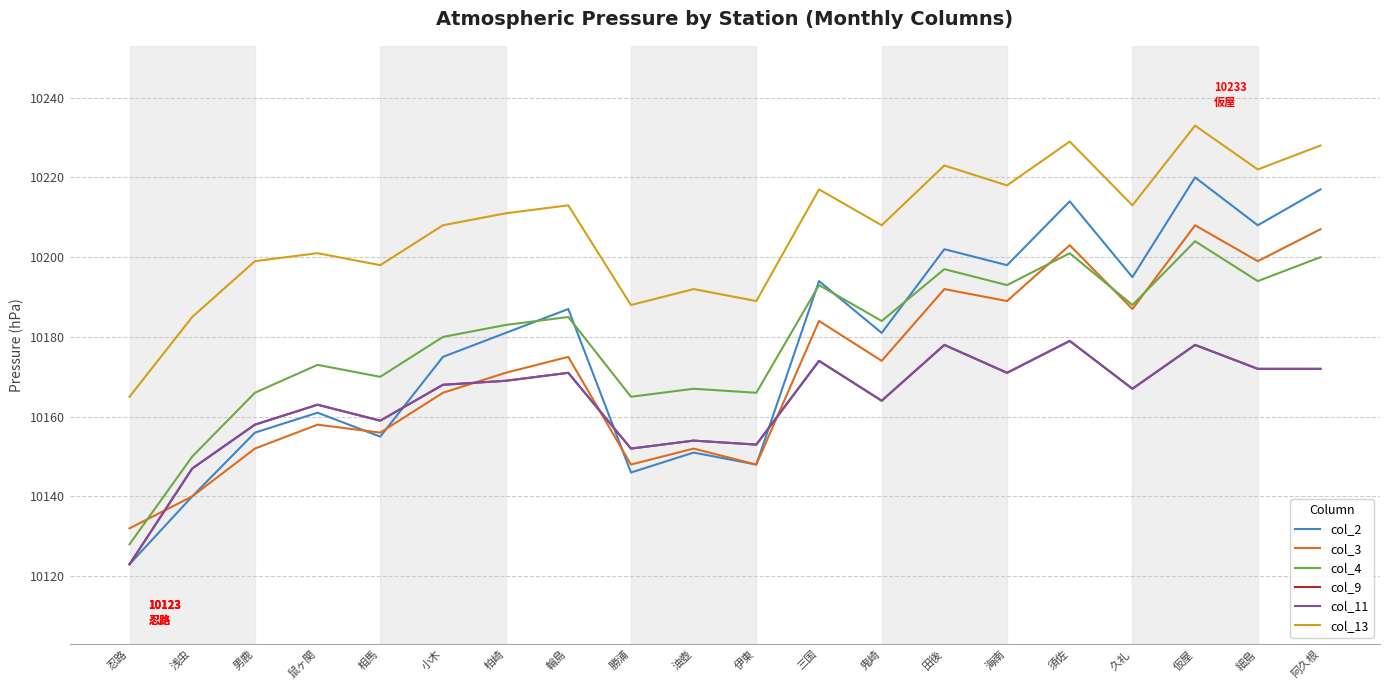

How many lines are shown in the chart?

6